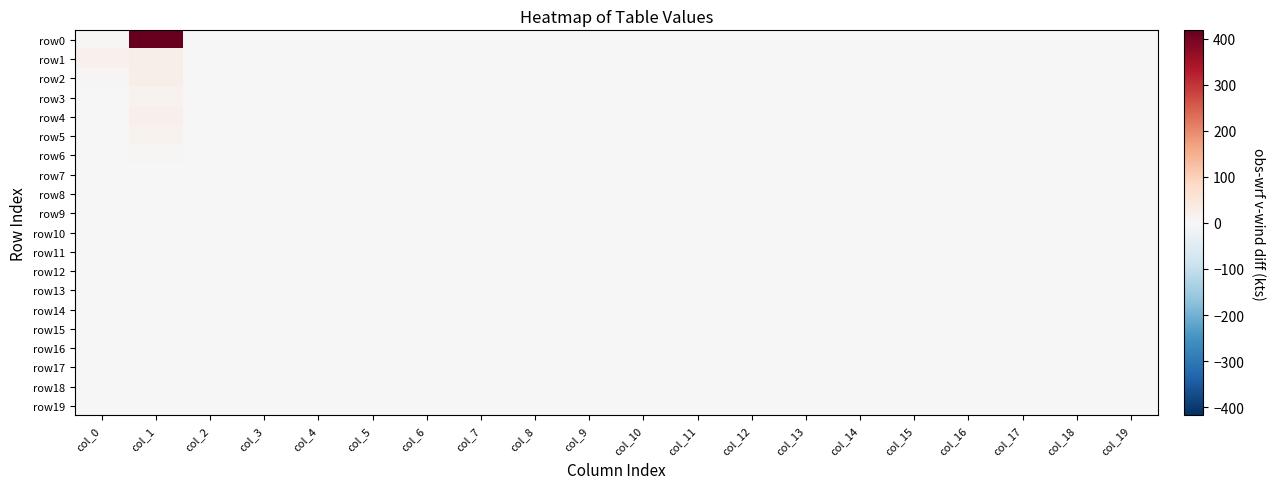

Which series has the largest total across all categories?

row0